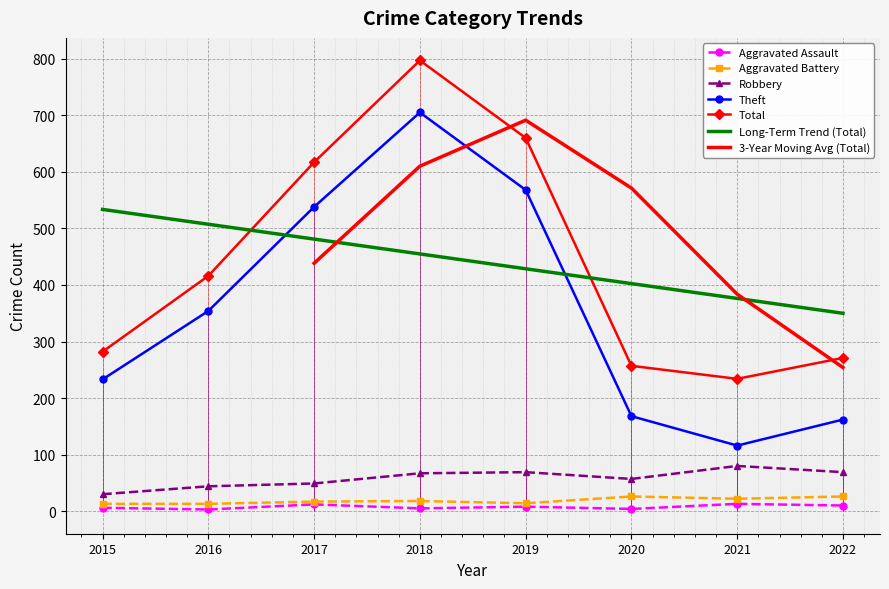

True or false: Robbery has more than 1 points higher than both neighbors.

True